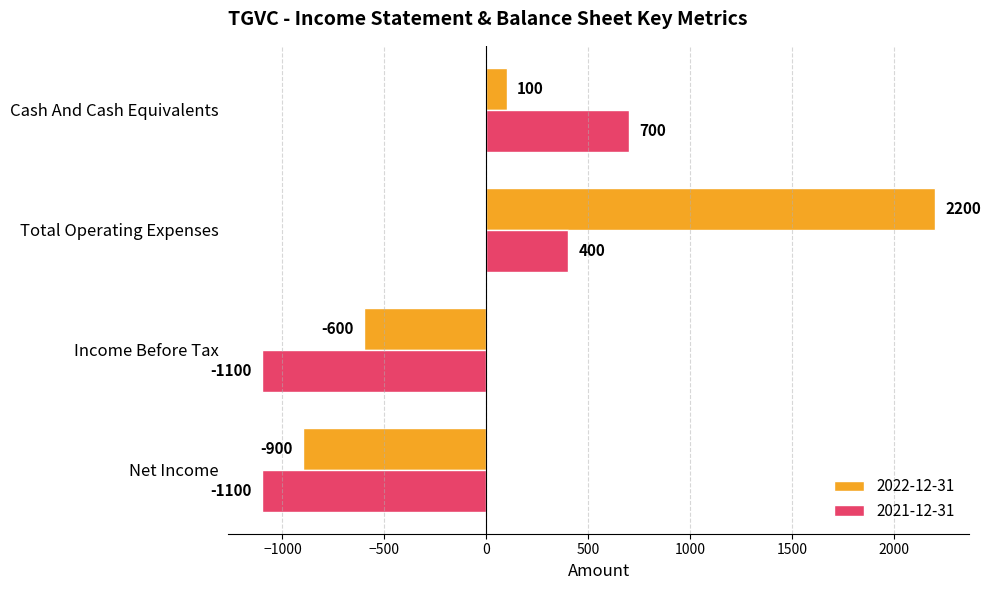

The value of 2022-12-31 at Income Before Tax is -600. True or false?

True